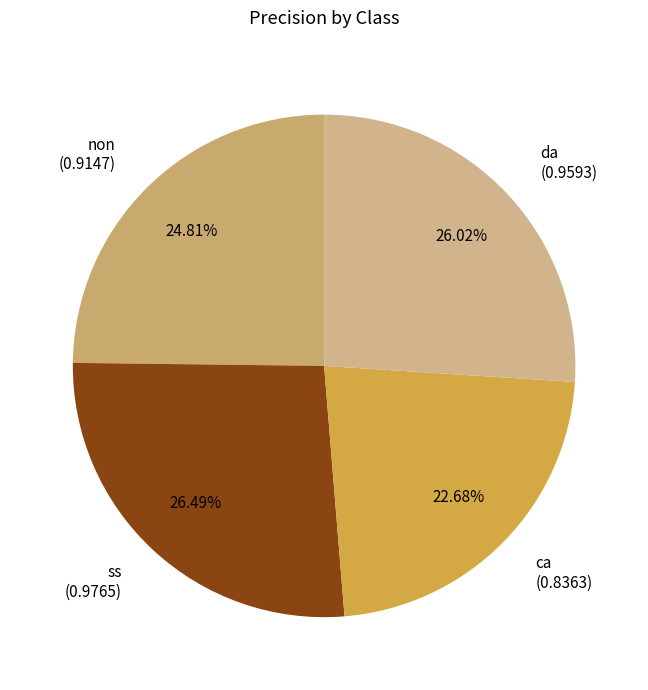

What is the smallest slice in the pie chart?

ca